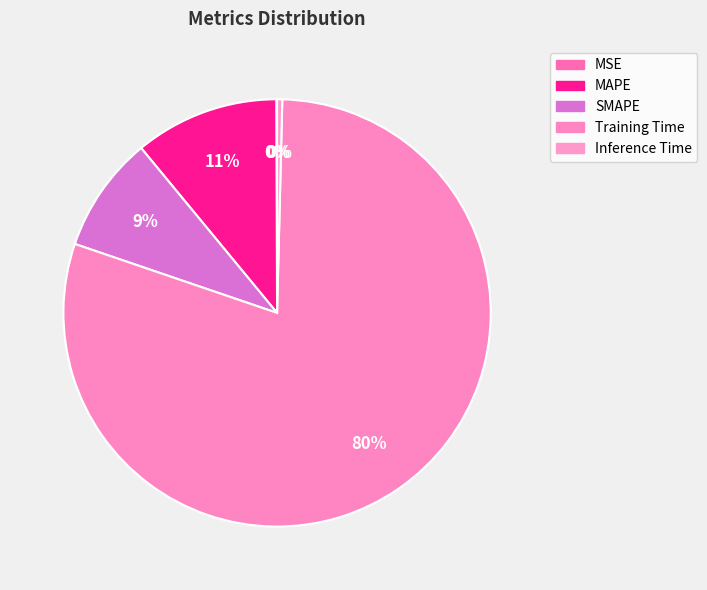

What percentage do MAPE and Inference Time together represent?

11.3%